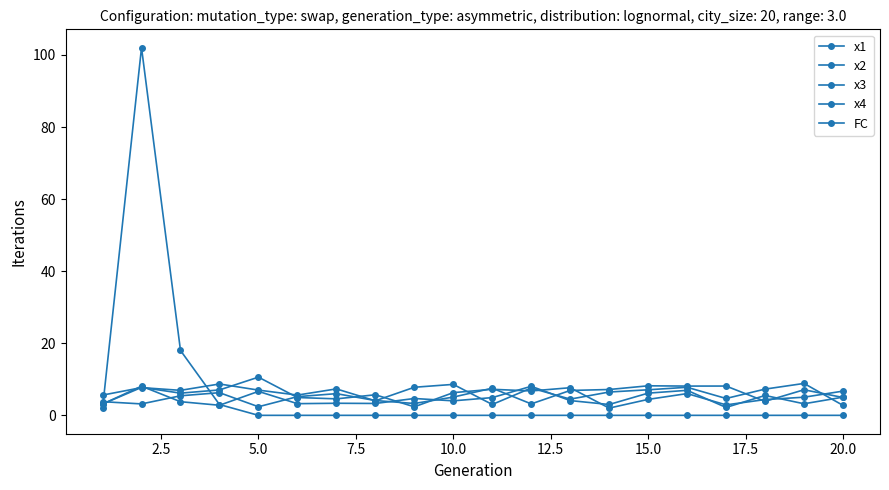

What is the maximum value for x3?

8.9